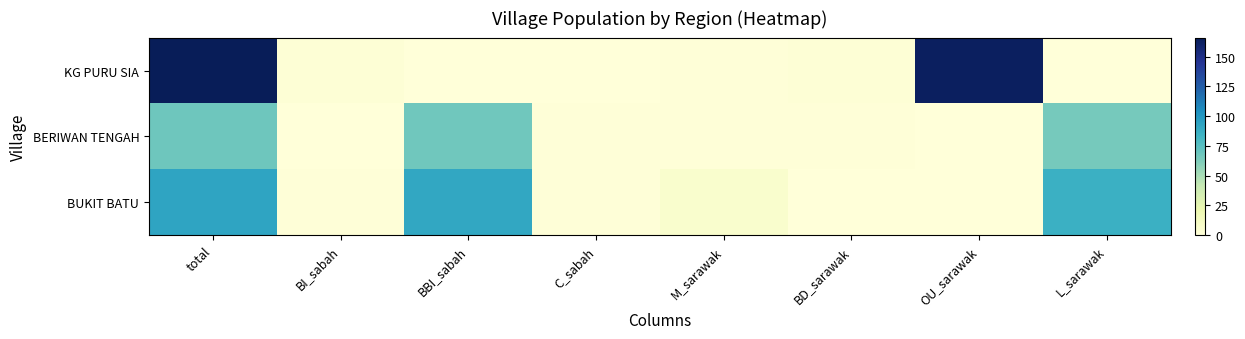

Reading right to left, extract all data points from this chart.

KG PURU SIA: L_sarawak=0	OU_sarawak=163	BD_sarawak=2	M_sarawak=1	C_sabah=0	BBI_sabah=0	BI_sabah=2	total=166
BERIWAN TENGAH: L_sarawak=65	OU_sarawak=0	BD_sarawak=1	M_sarawak=1	C_sabah=1	BBI_sabah=67	BI_sabah=0	total=68
BUKIT BATU: L_sarawak=86	OU_sarawak=0	BD_sarawak=0	M_sarawak=6	C_sabah=1	BBI_sabah=91	BI_sabah=1	total=93